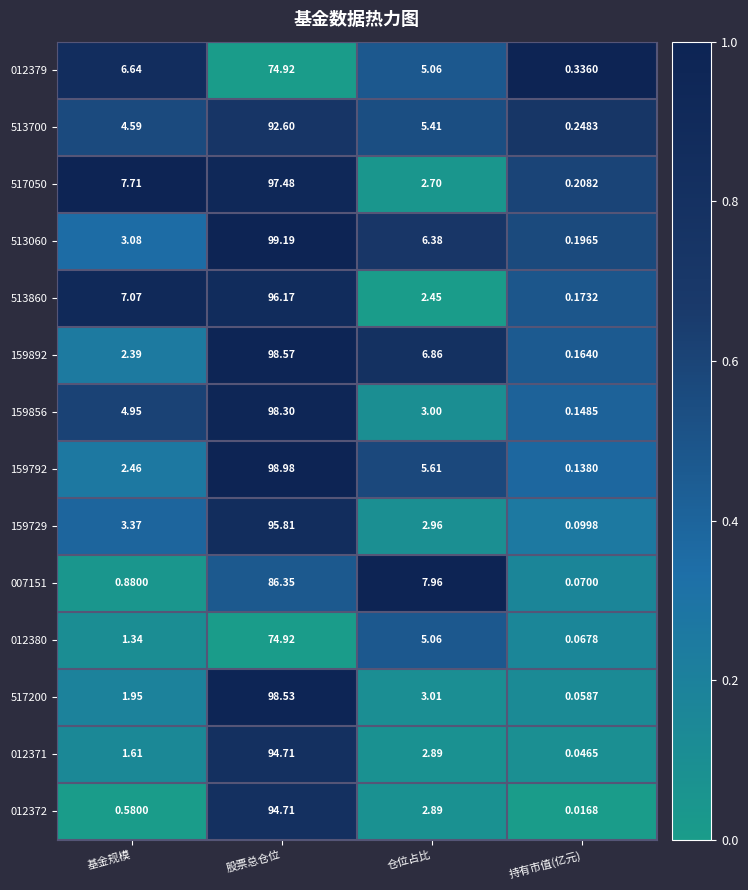

At which label does 012371 first exceed 2?

股票总仓位